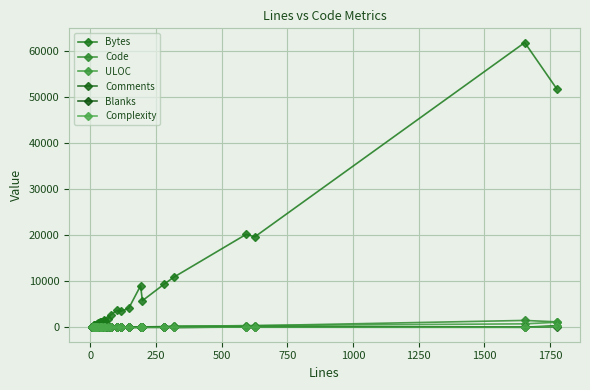

Is it true that Comments equals 5 at 19?

False